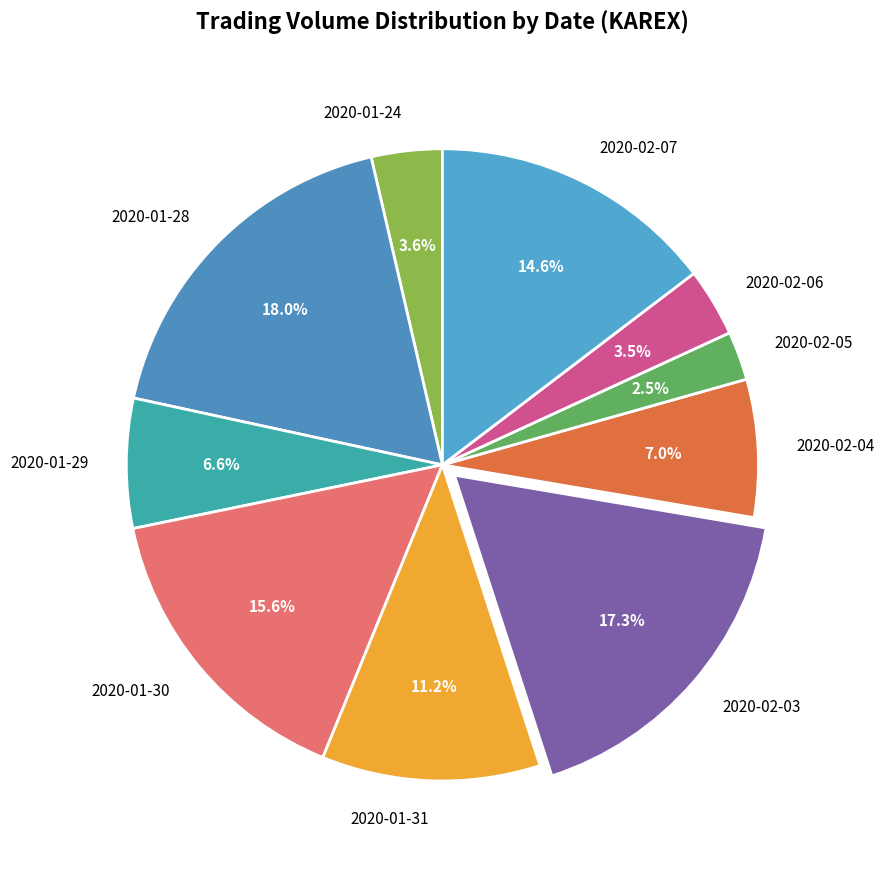

What is the largest slice in the pie chart?

2020-01-28